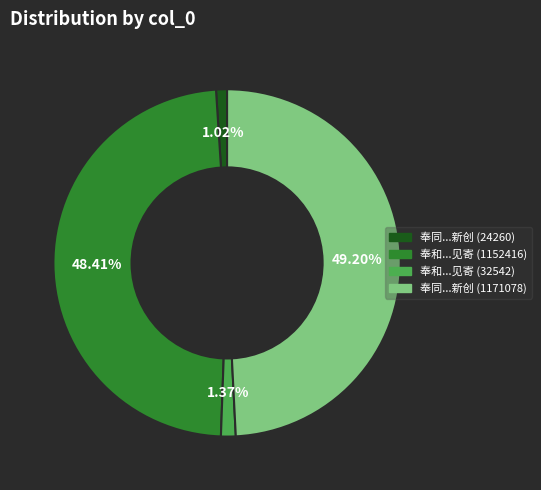

Is 奉和...见寄 (1152416) the majority of the pie?

No